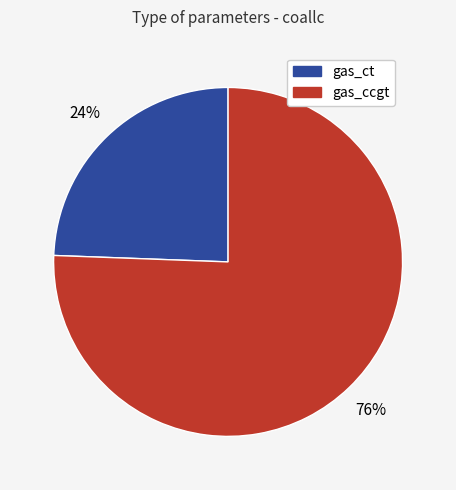

Does any single category account for the majority?

Yes